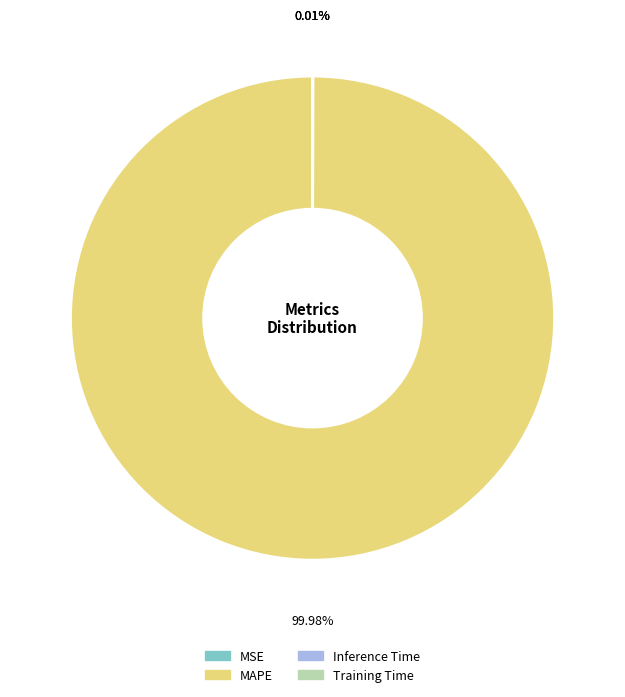

Is there any slice that represents more than half of the pie?

Yes